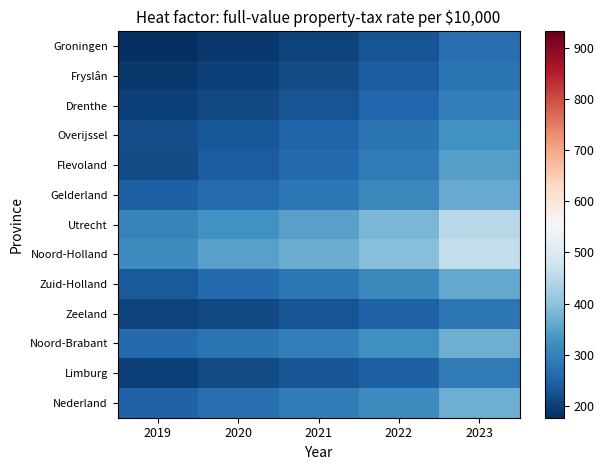

Rank the series by their maximum value, from lowest to highest.

Groningen, Fryslân, Zeeland, Limburg, Drenthe, Overijssel, Flevoland, Zuid-Holland, Gelderland, Nederland, Noord-Brabant, Utrecht, Noord-Holland